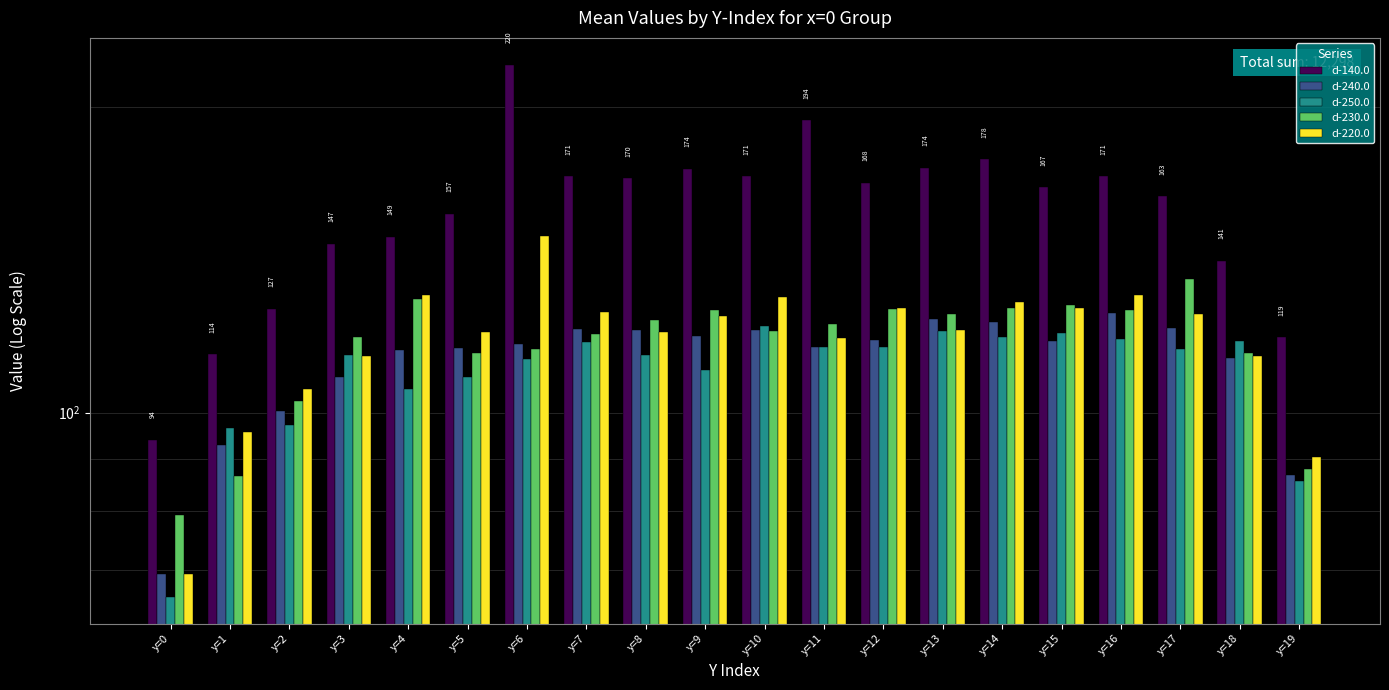

Where is d-250.0 nearest to the value 93?

y=1